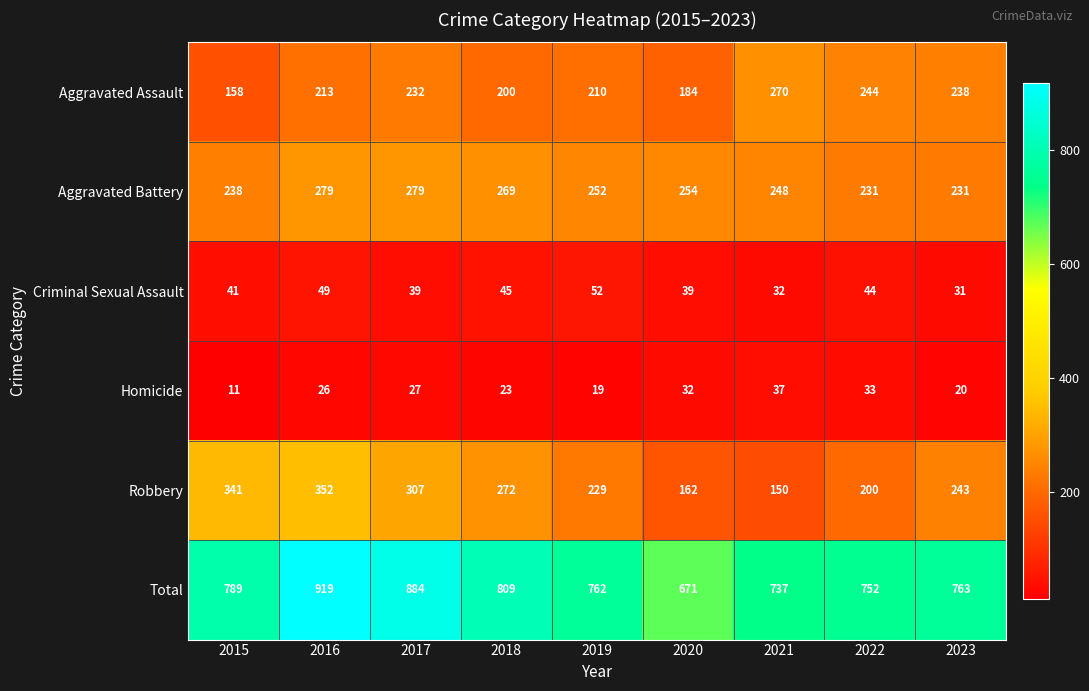

At which category is the sum across all series the highest?

2016